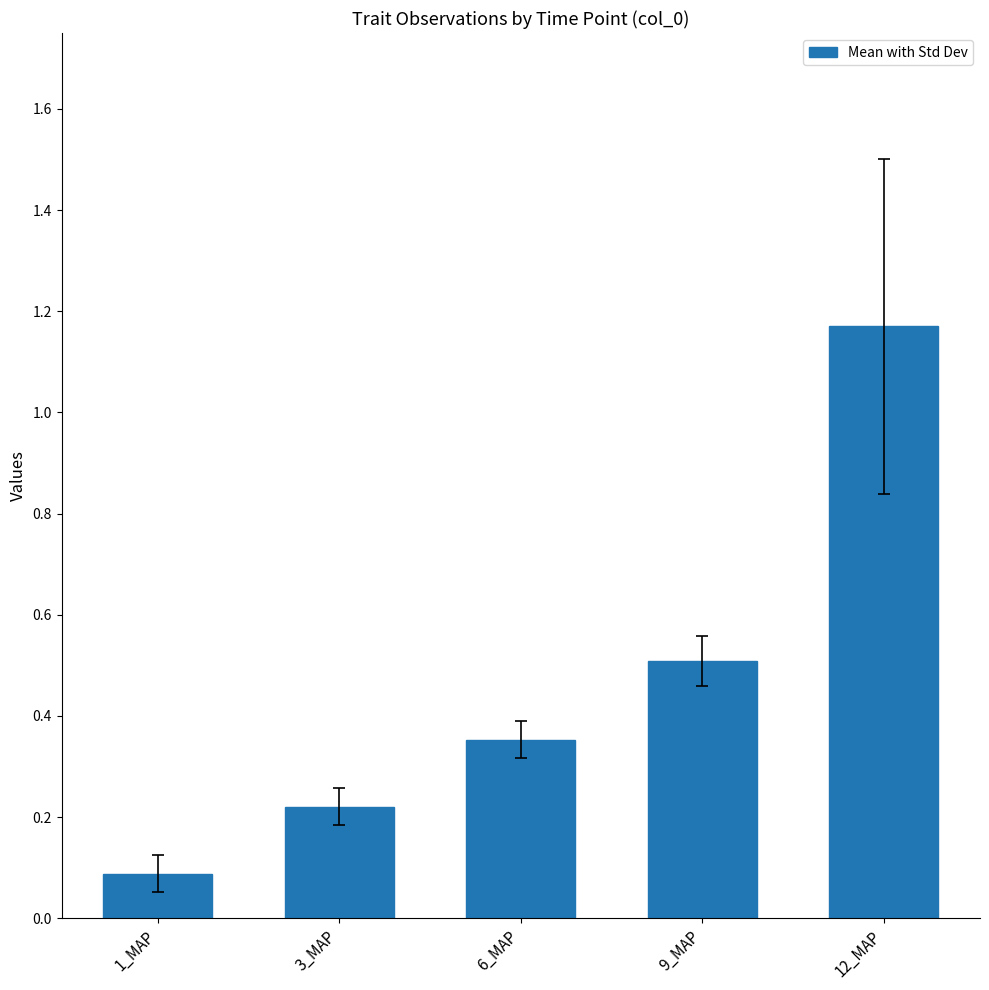

List the labels in order of value, smallest first.

1_MAP, 3_MAP, 6_MAP, 9_MAP, 12_MAP